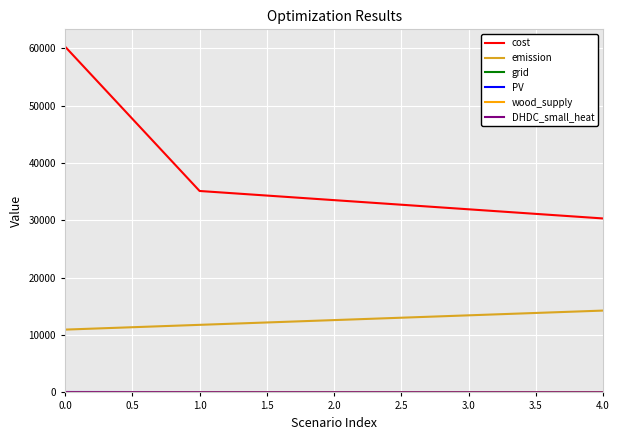

What is the highest value of the emission series?

14269.1